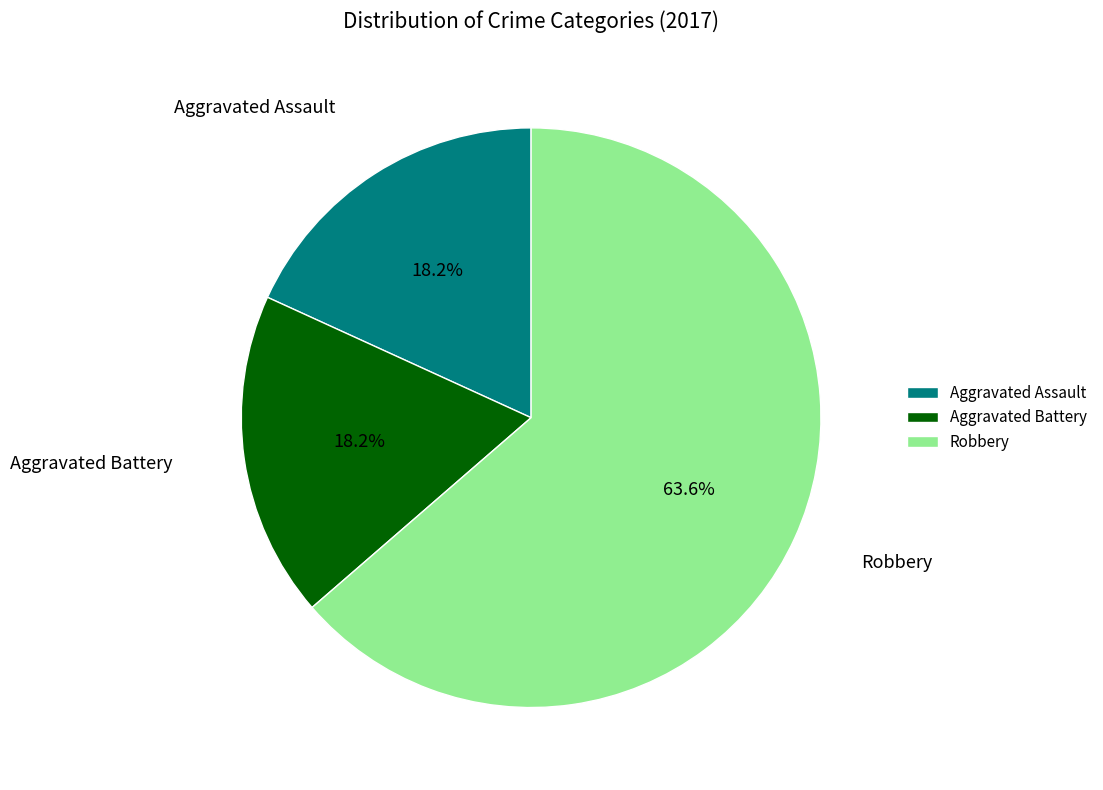

What is the ratio of the value at Aggravated Assault to the value at Aggravated Battery?

1.0